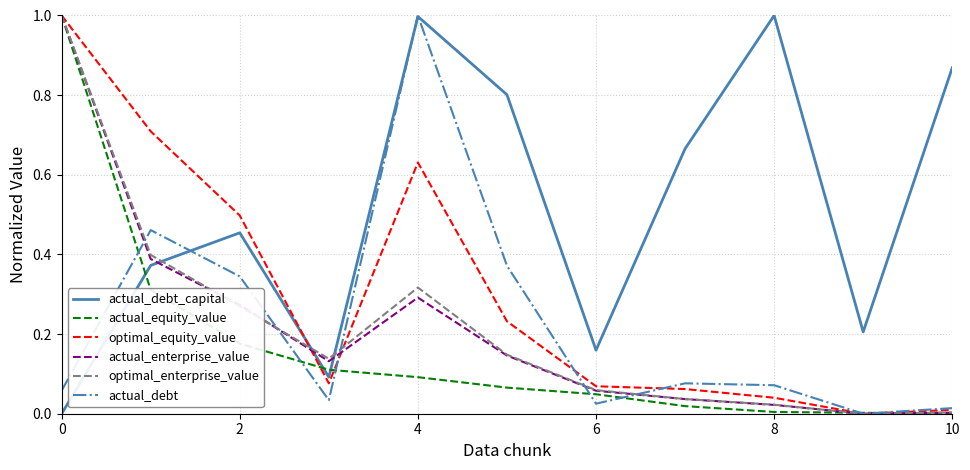

Which series has the largest total across all categories?

actual_debt_capital